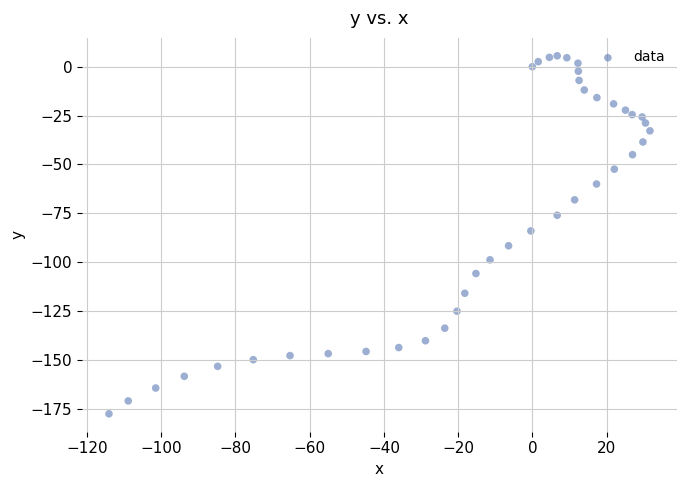

What is the range of X values (max minus min)?

145.8